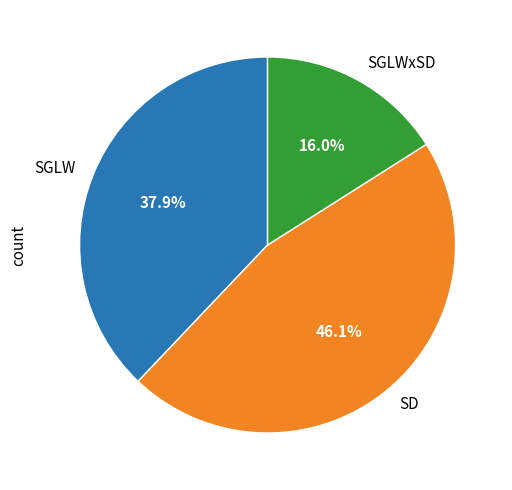

Is the sum of SD and SGLW greater than half?

Yes